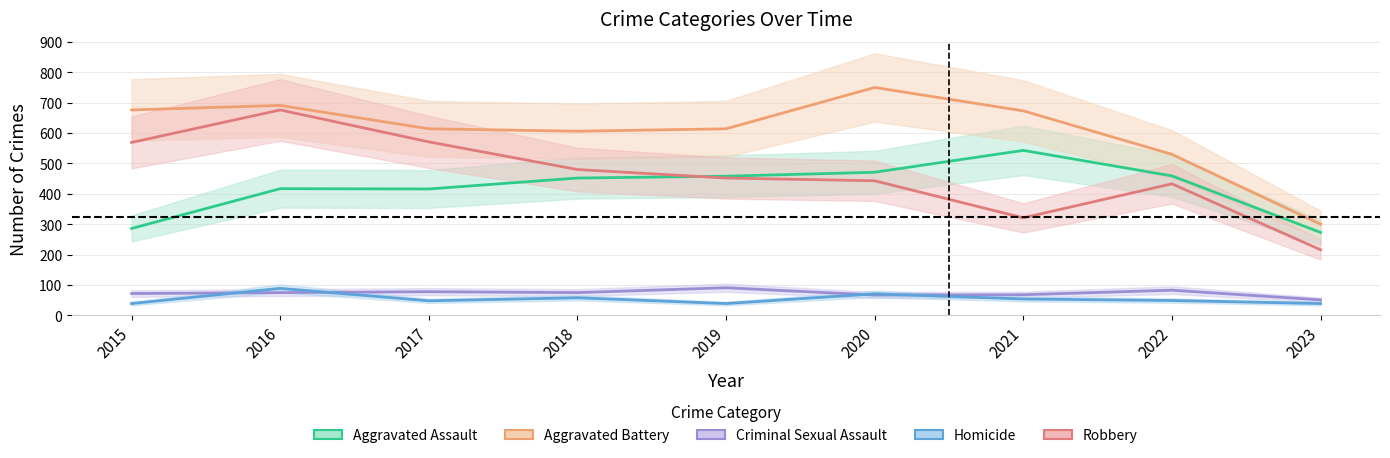

Which series ends up on top after the final intersection of Homicide and Criminal Sexual Assault?

Criminal Sexual Assault